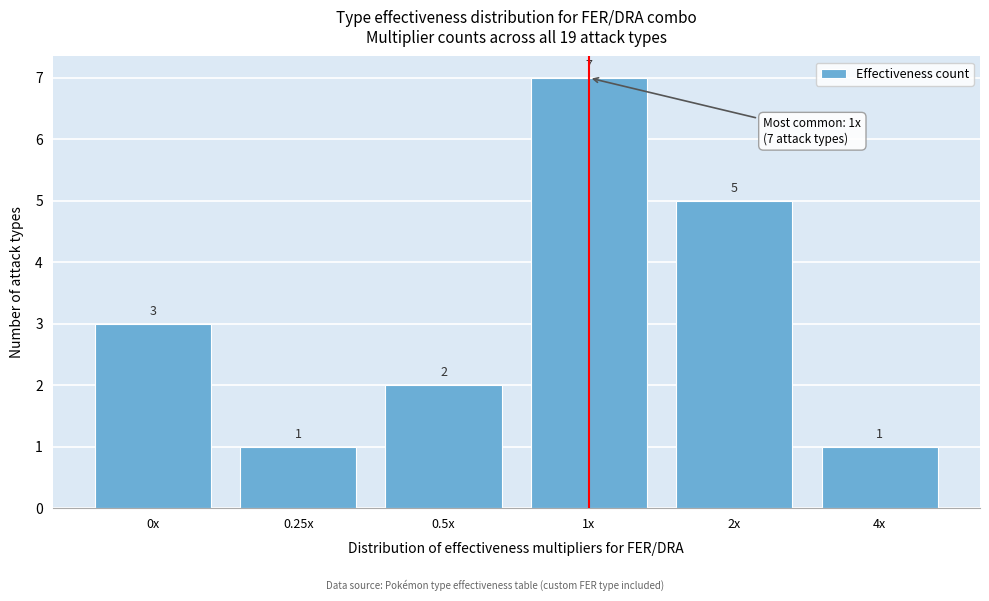

Reading left to right, what are all the values shown in this chart?

0x=3	0.25x=1	0.5x=2	1x=7	2x=5	4x=1